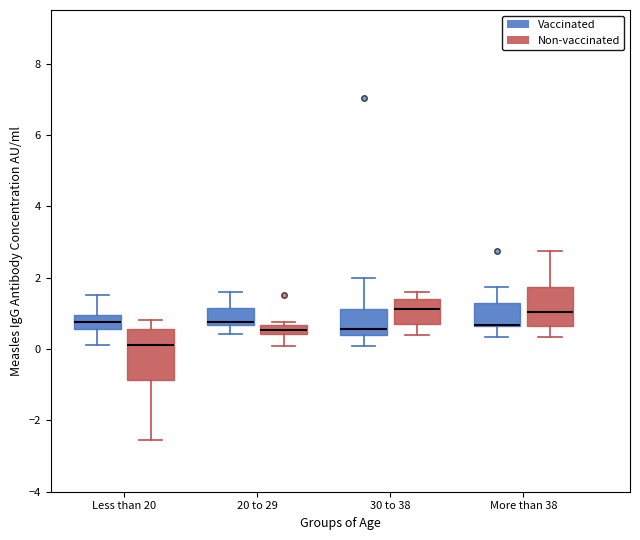

Where does the upper whisker of the box for 30 to 38 (Vaccinated) end on the y-axis? The values are not printed on the chart, so give them approximately, as read against the axis.

2.0